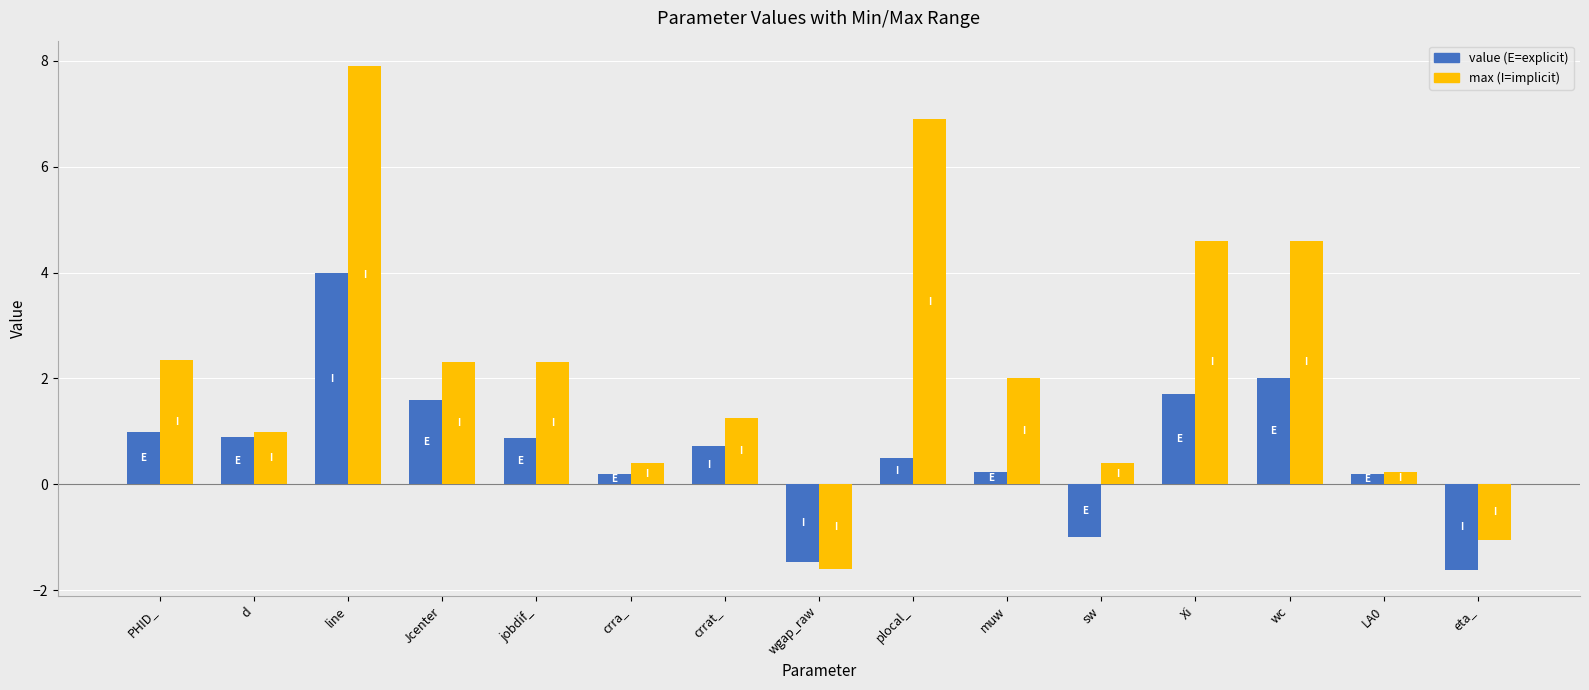

At which category does the chart reach its peak across all series?

line